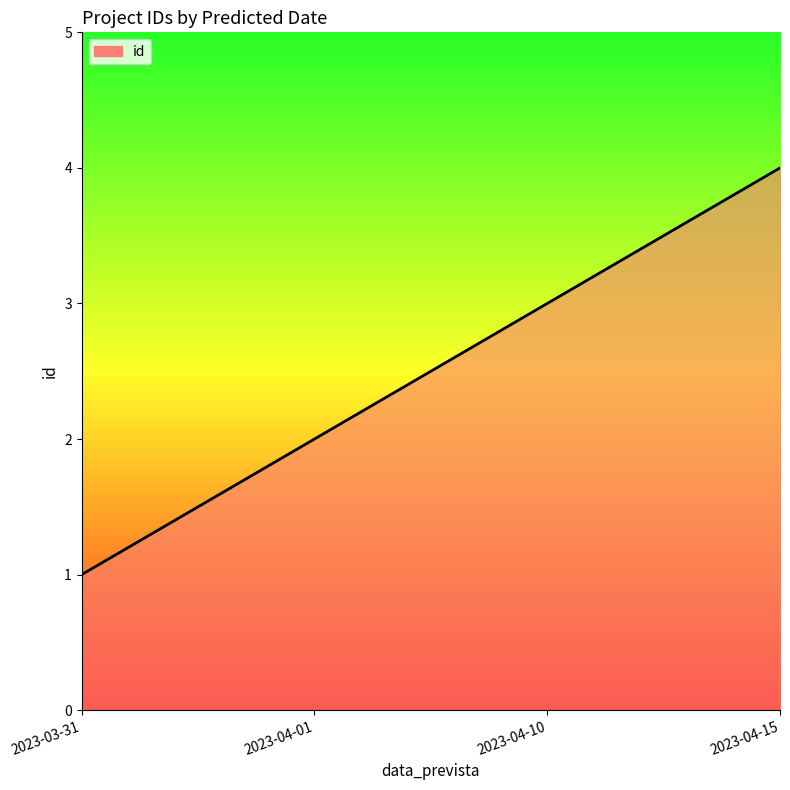

Rank the categories by value from lowest to highest.

2023-03-31, 2023-04-01, 2023-04-10, 2023-04-15